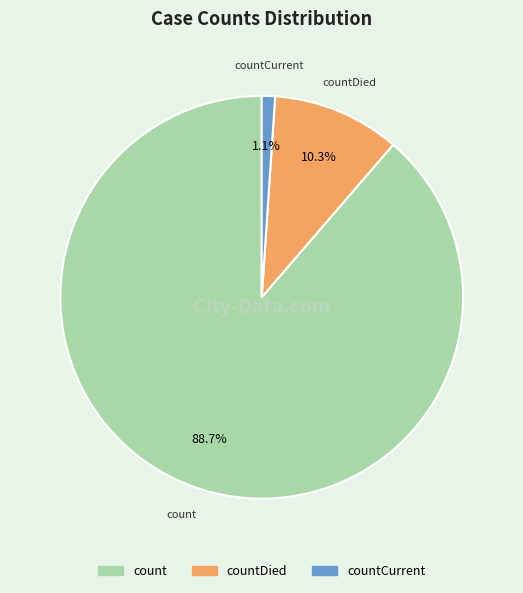

Does any single category account for the majority?

Yes